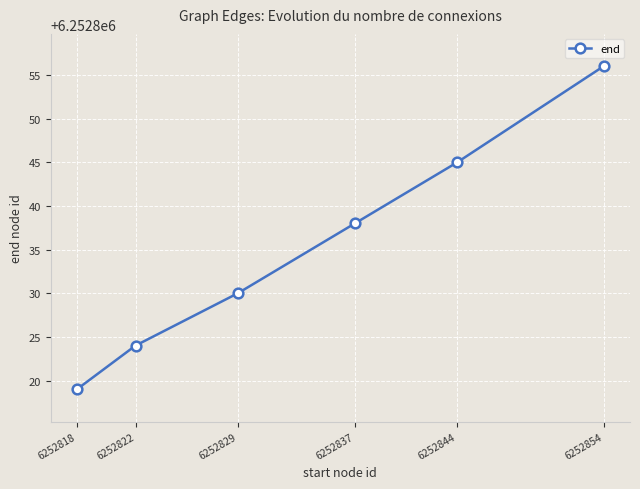

Reading right to left, transcribe all the data shown in this chart.

6252854=6252856	6252844=6252845	6252837=6252838	6252829=6252830	6252822=6252824	6252818=6252819